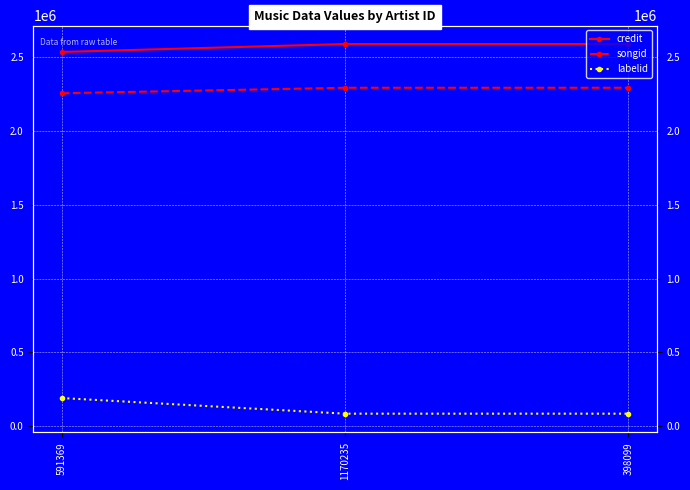

Which series has the largest total across all categories?

credit